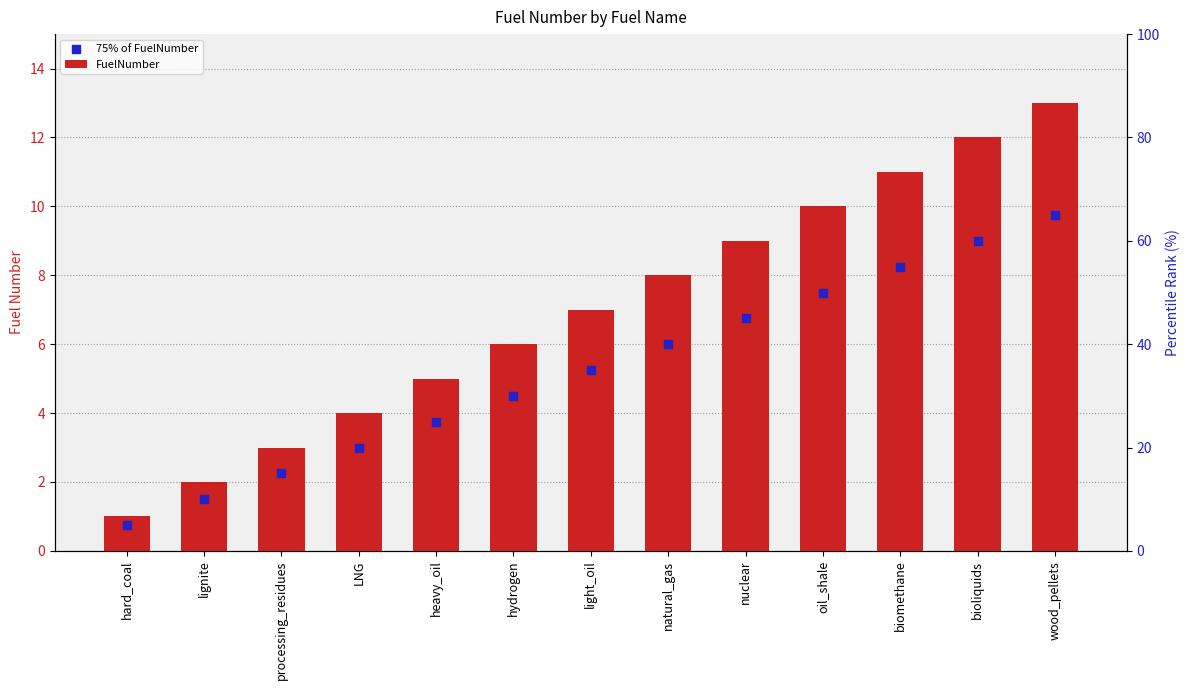

At which category is the sum across all series the highest?

wood_pellets